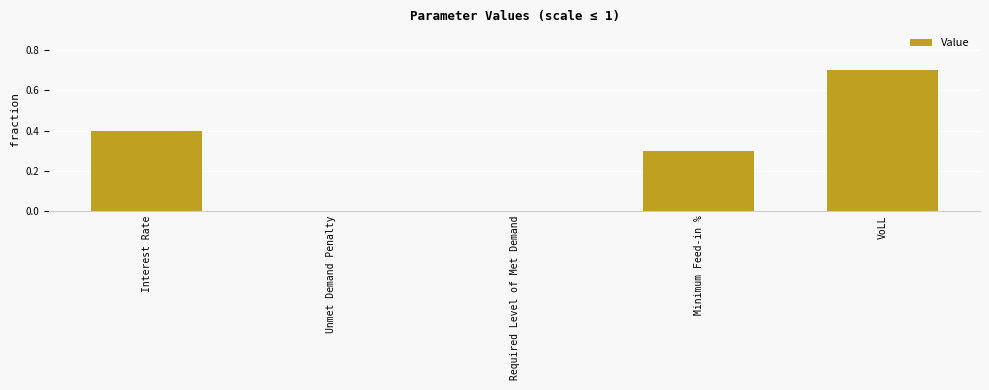

What is the sum of all values?

1.4